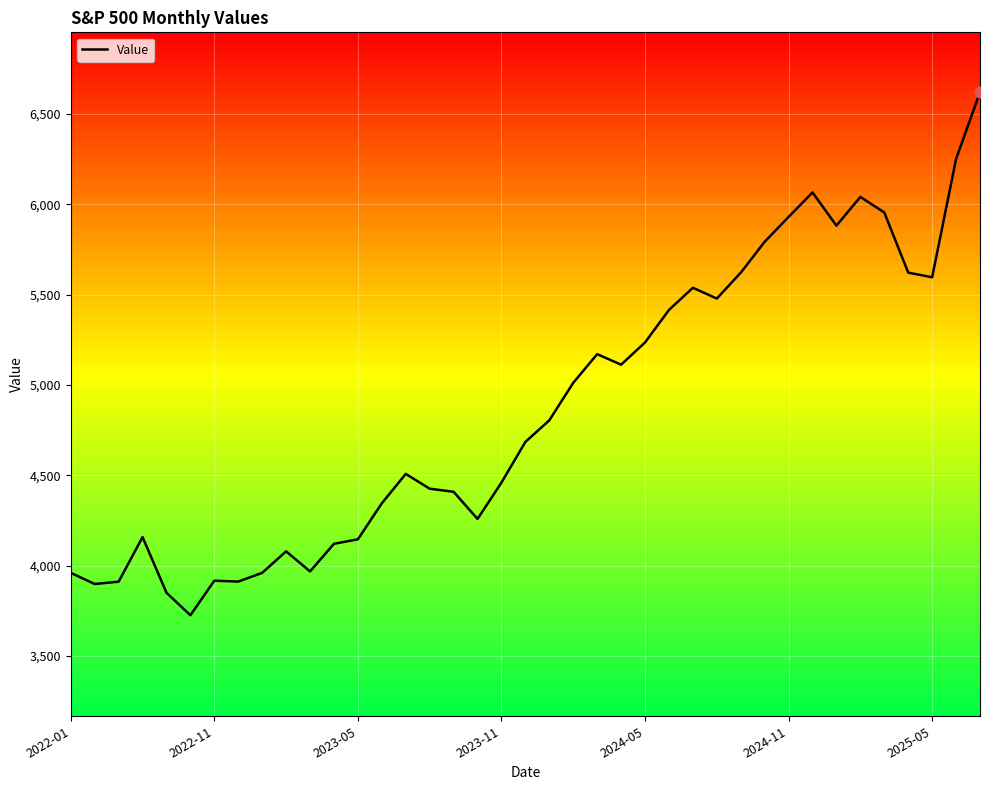

What is the difference between the maximum and minimum values?

2894.1